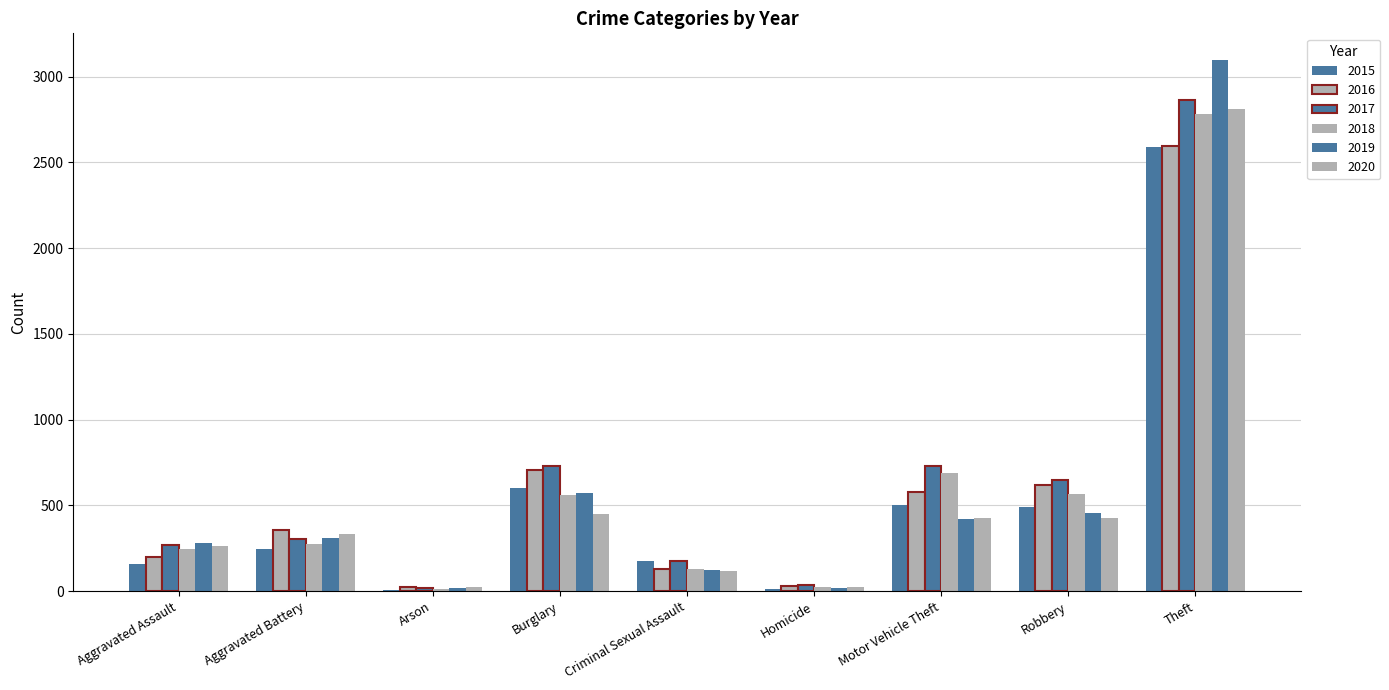

At which label does 2017 first exceed 306?

Burglary